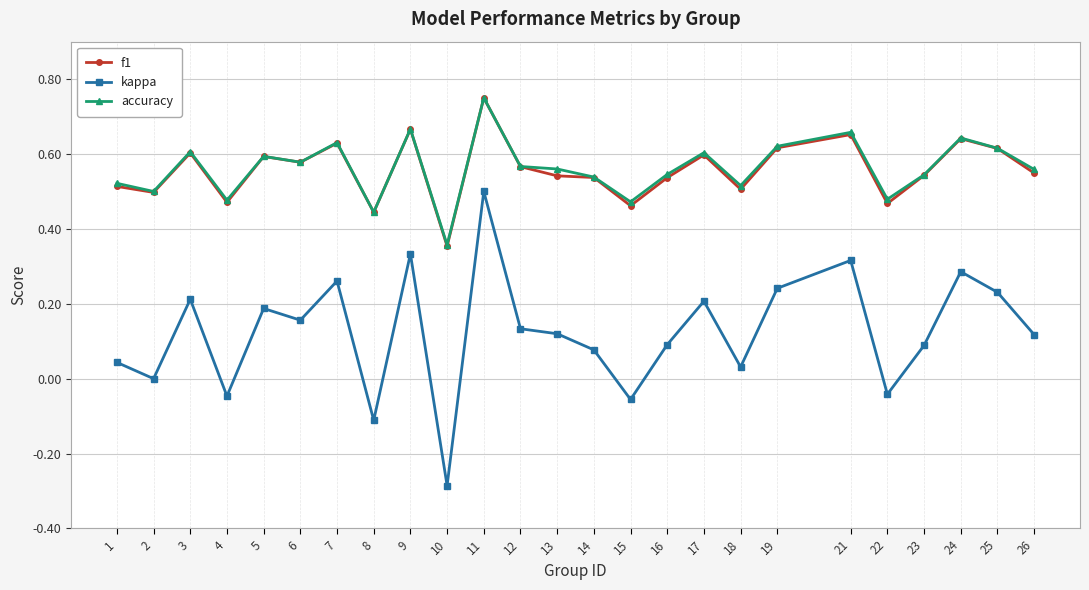

True or false: f1 and kappa intersect in this chart.

False